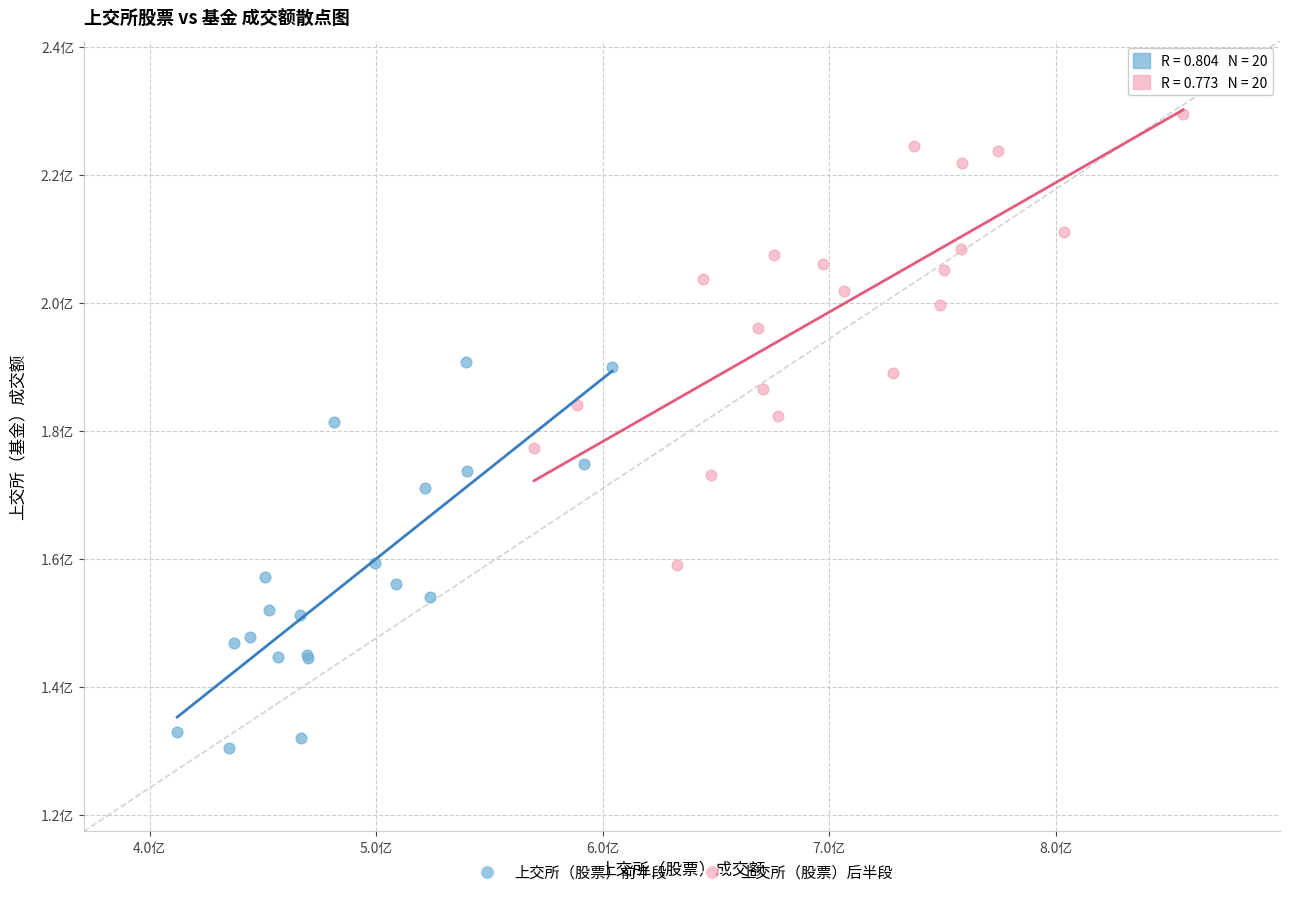

Which series reaches the maximum Y coordinate?

上交所（股票）后半段